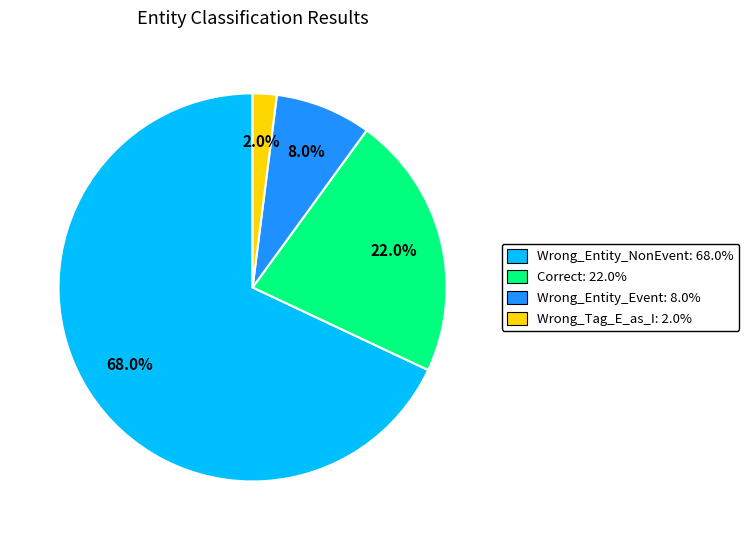

Is there any slice that represents more than half of the pie?

Yes